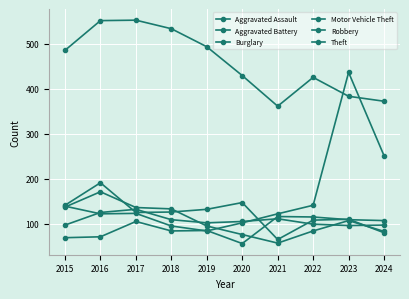

At how many categories does at least one series exceed 124?

10